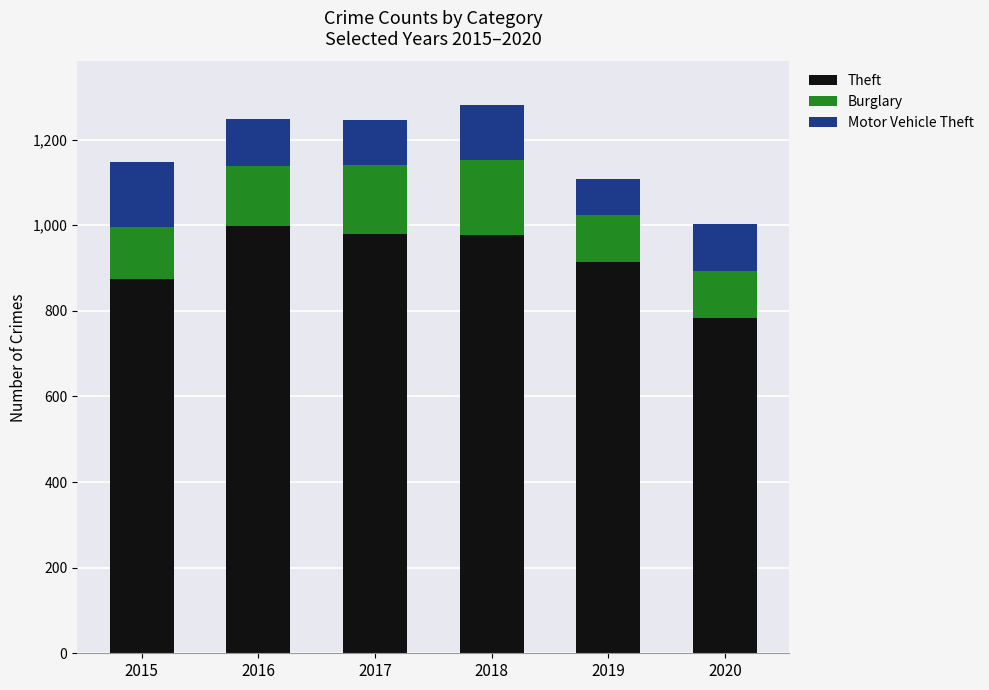

What is the approximate value of Theft at 2017, to the nearest 10?

980